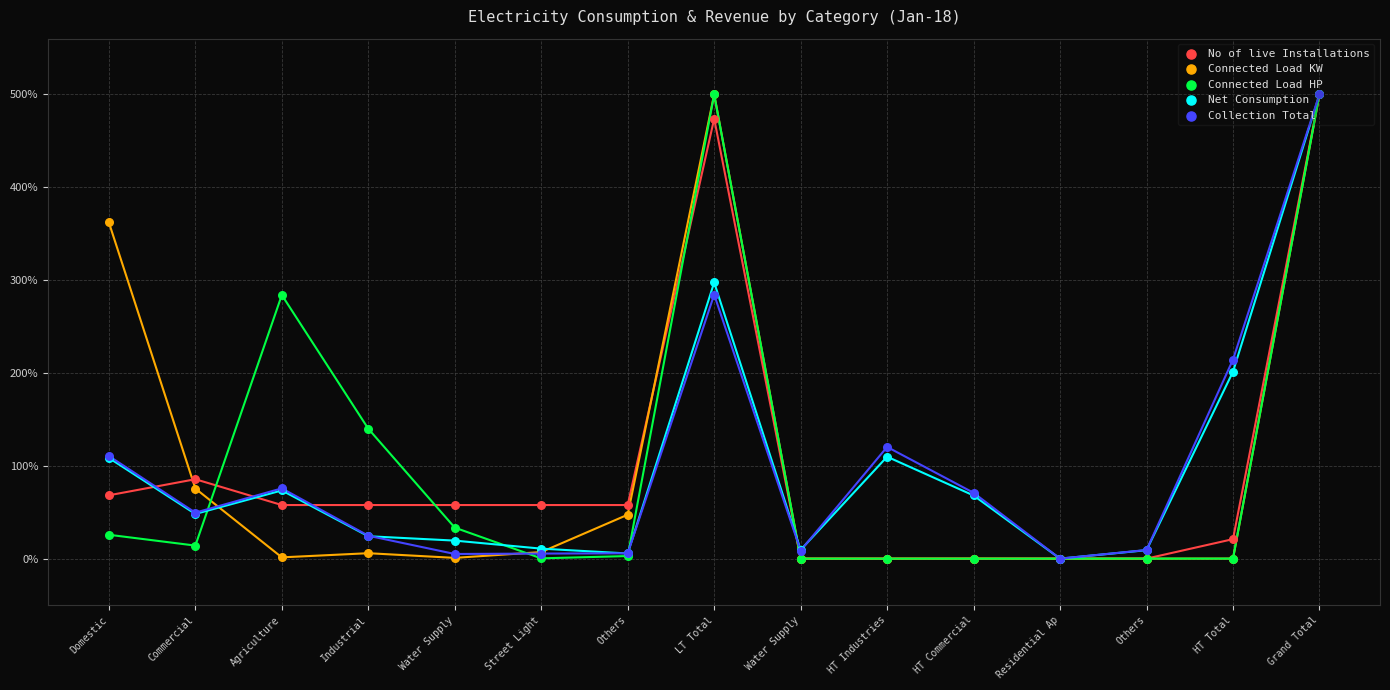

At how many categories does at least one series exceed 275?

4